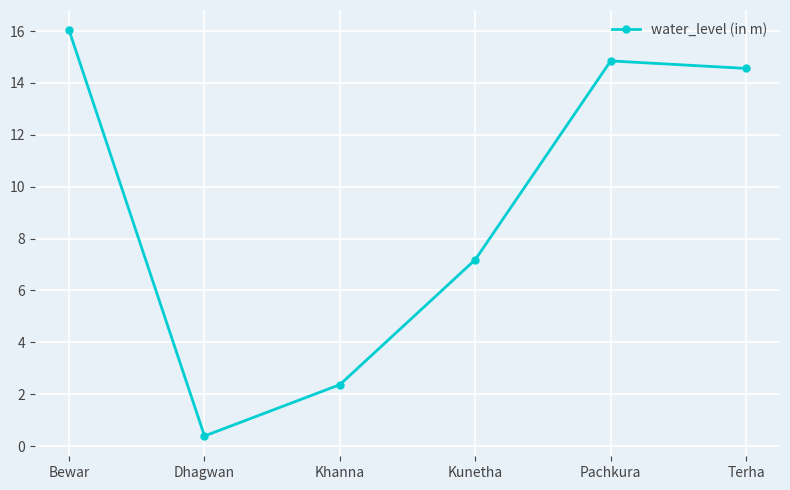

What is the label of the 5th point from the right?

Dhagwan